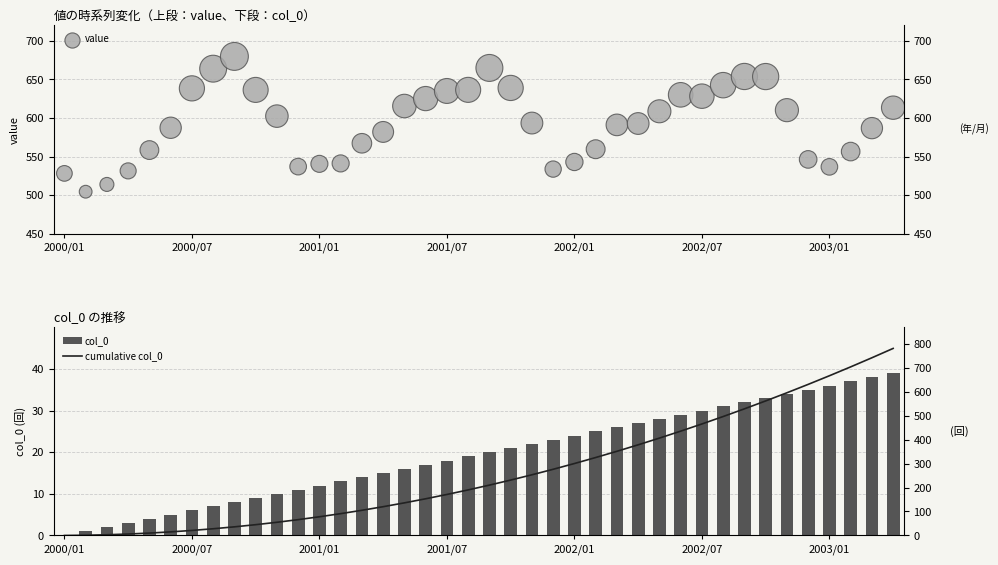

Which series reaches the maximum Y coordinate?

cumulative col_0